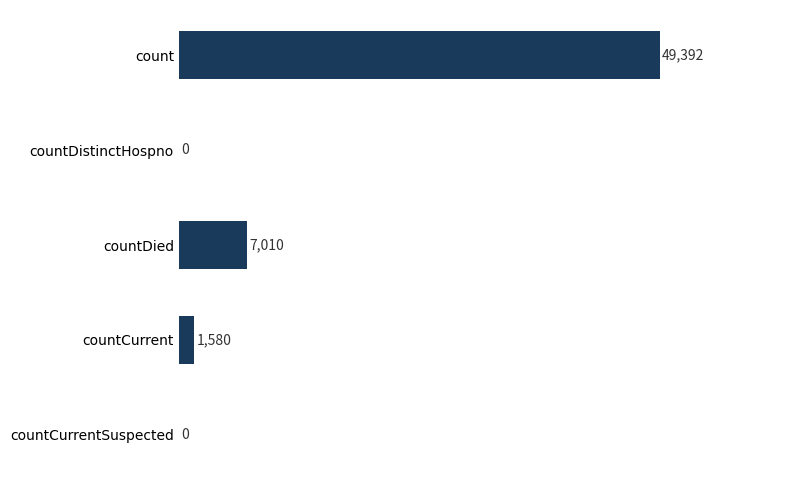

What is the average value?

11596